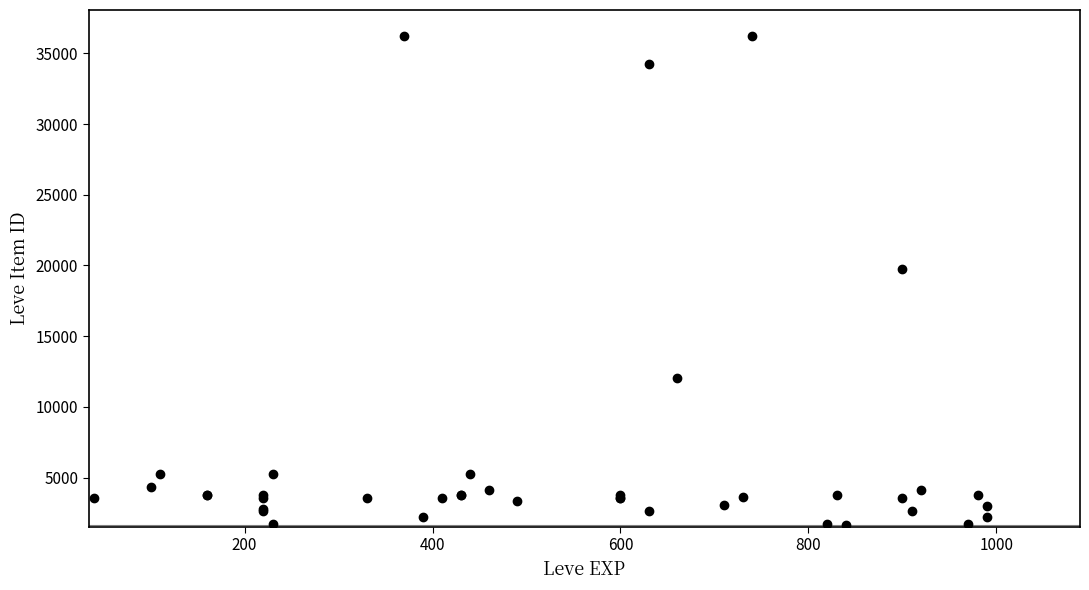

What Y value in the scatter plot is closest to 18967?

19744